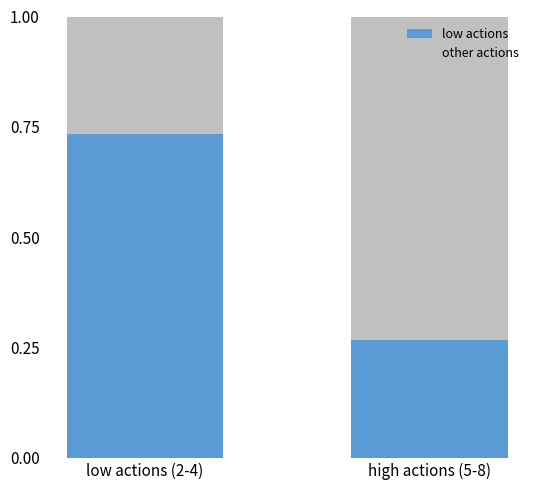

What is the total value across all series at low actions (2-4)?

1.0